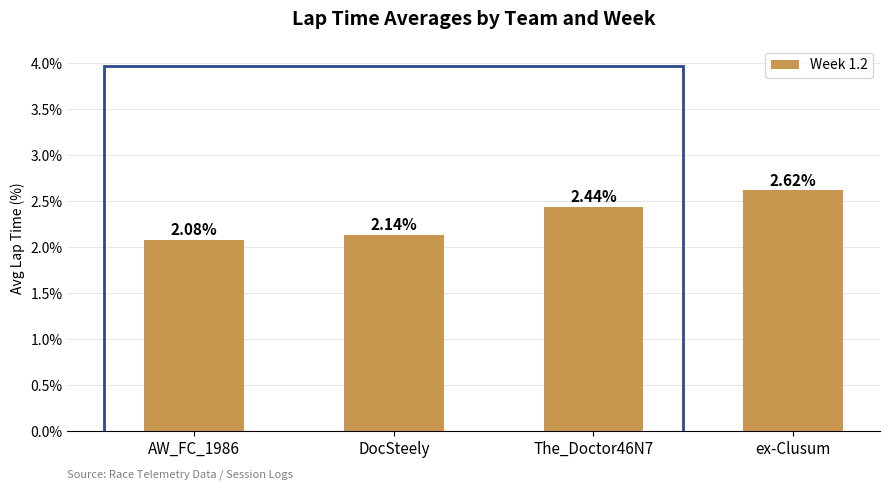

At which category does the chart reach its peak across all series?

ex-Clusum